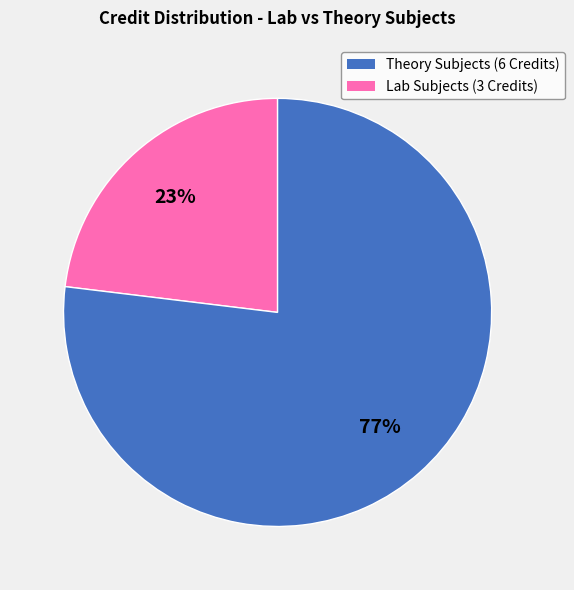

To the nearest percent, what is the average slice percentage?

50%